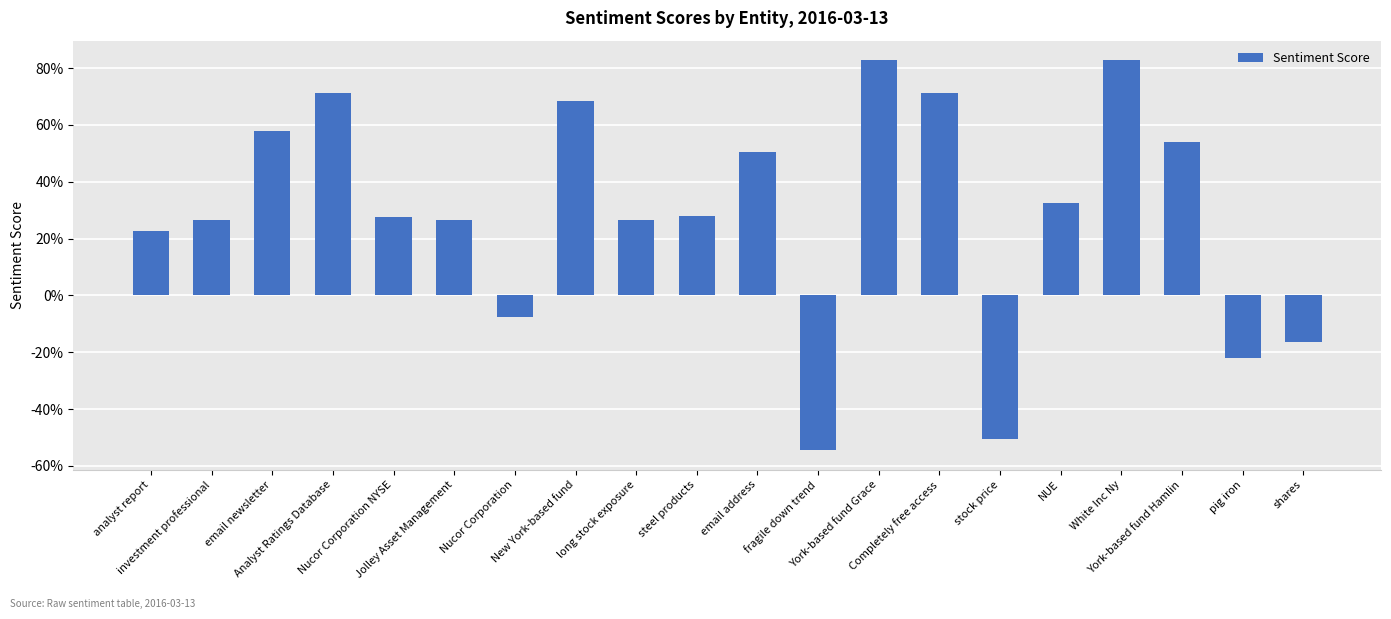

The value at NUE is 0.3. True or false?

True